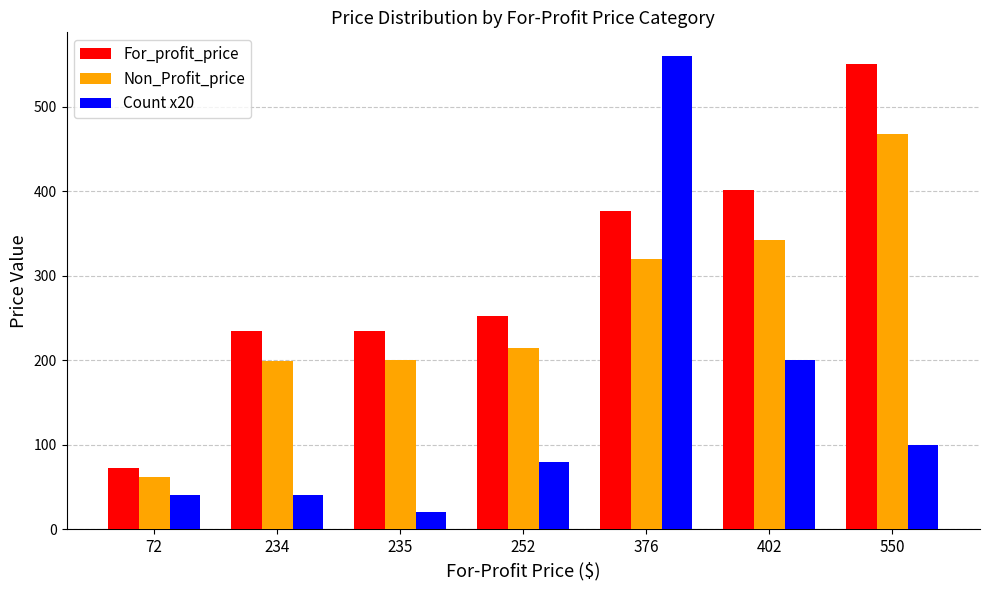

What is the average value of the For_profit_price series?

303.0